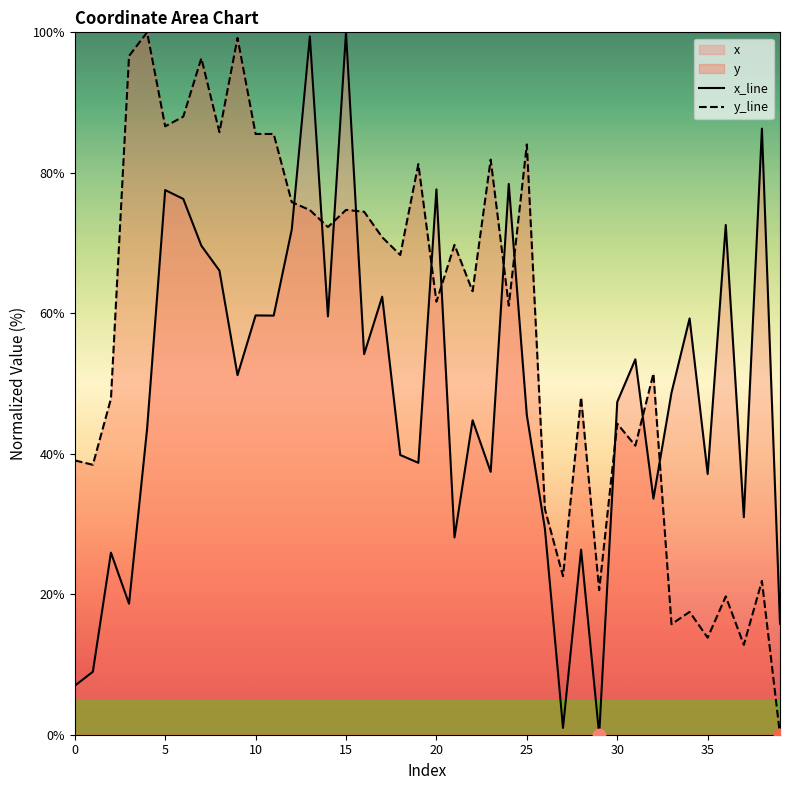

Which series has the widest spread of Y values?

x_line